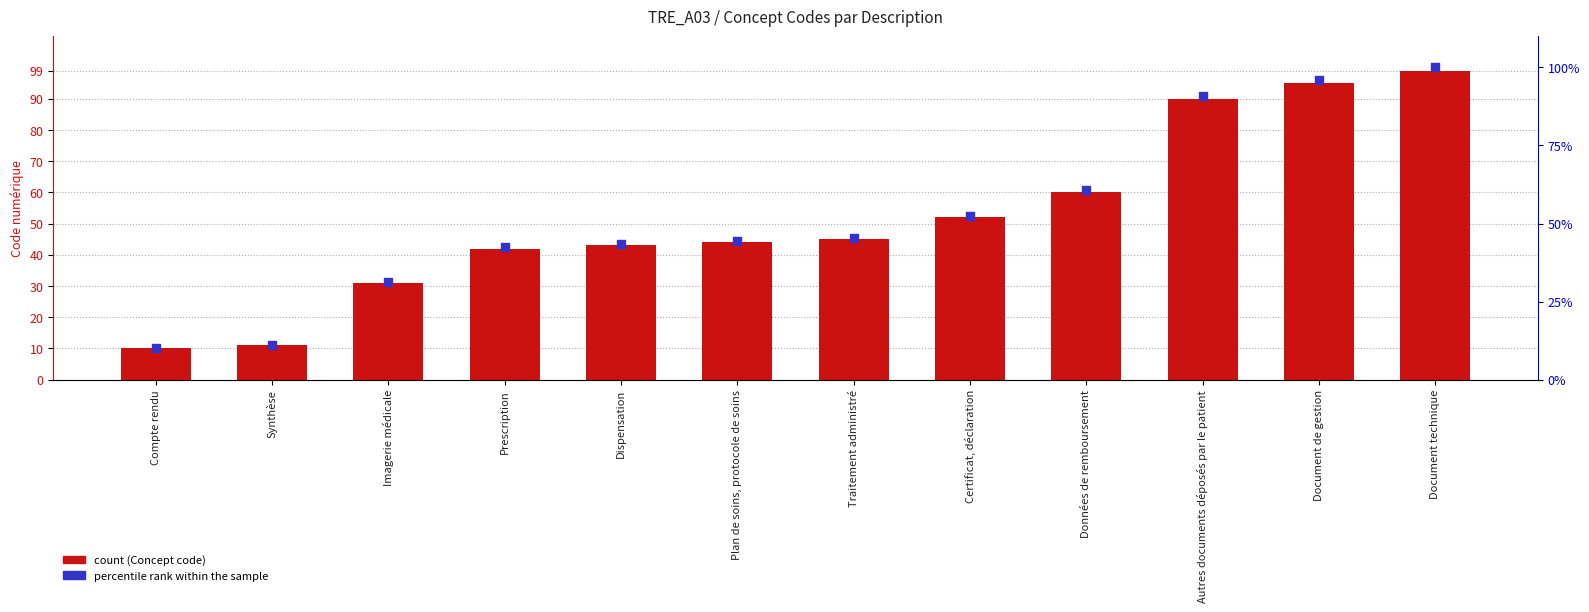

What are all the series names shown in the legend?

Concept code, percentile rank within the sample